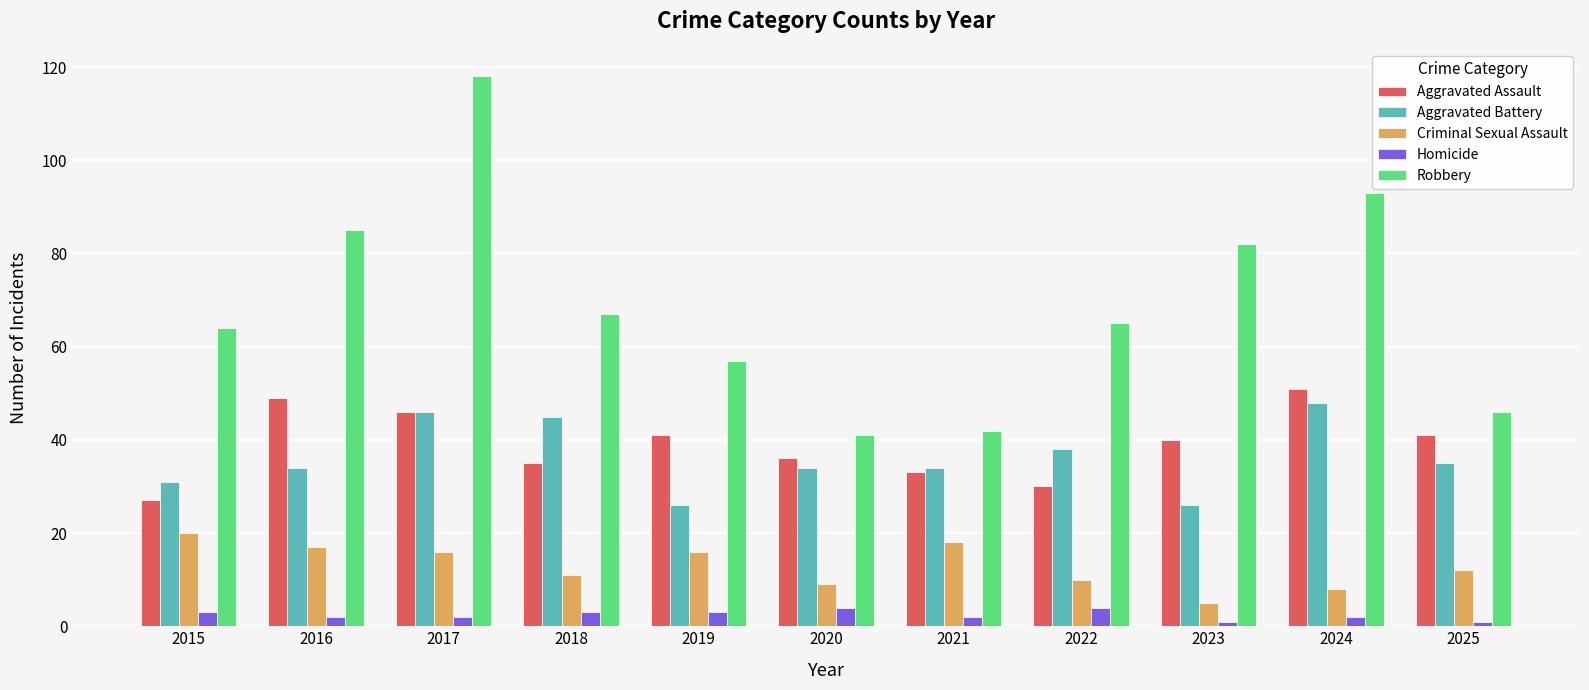

True or false: Homicide has a value of 2 at 2017.

True